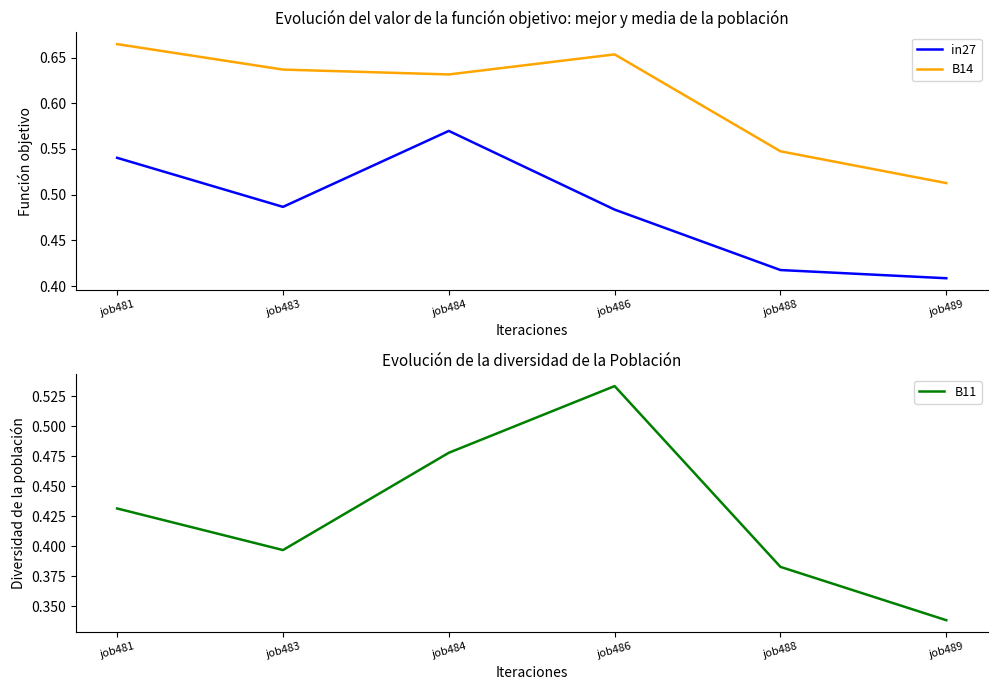

Where is the first local maximum for B14?

job486